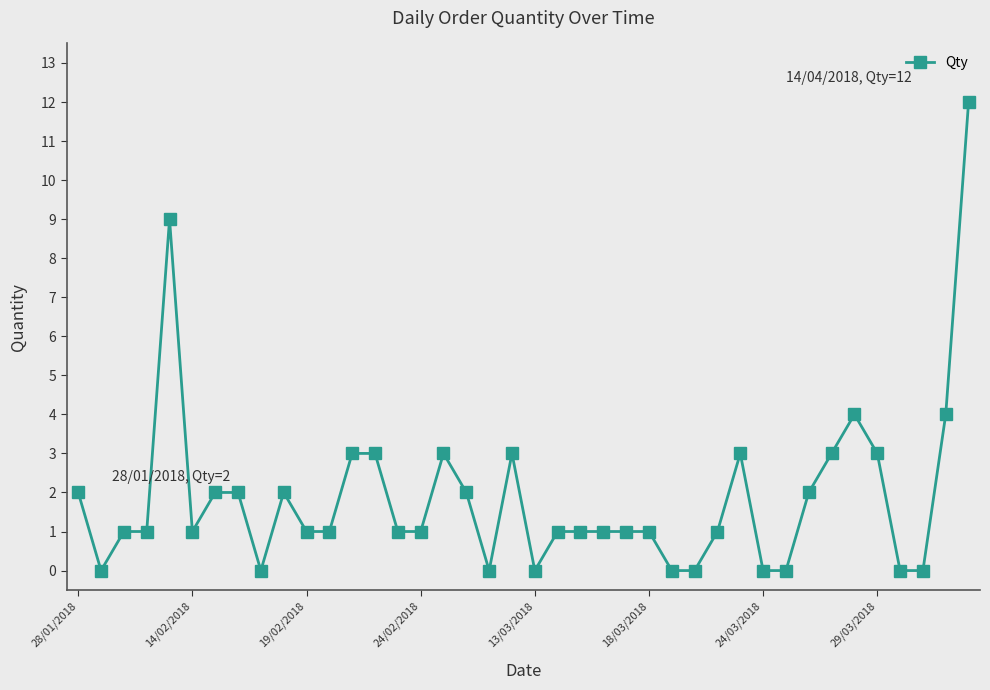

What is the maximum value shown in the chart?

12